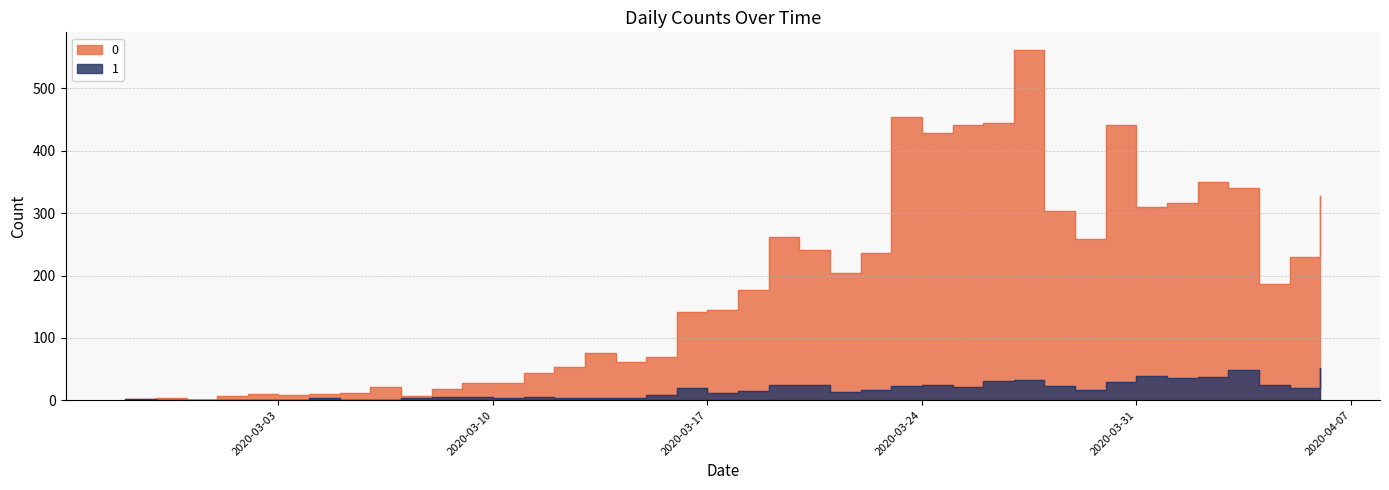

At which category is the sum across all series the highest?

2020-03-27